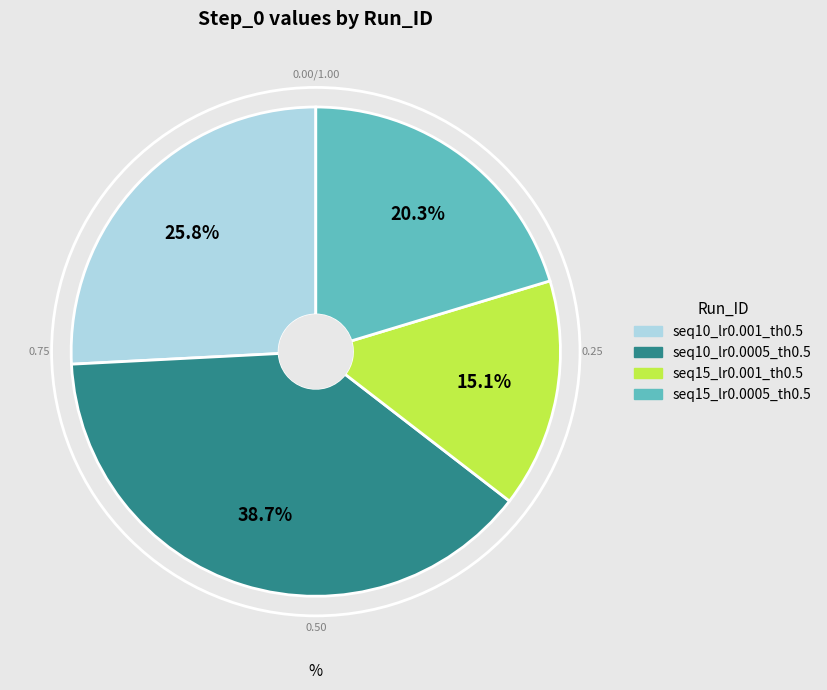

The seq10_lr0.001_th0.5 slice represents 26% of the pie. True or false?

True